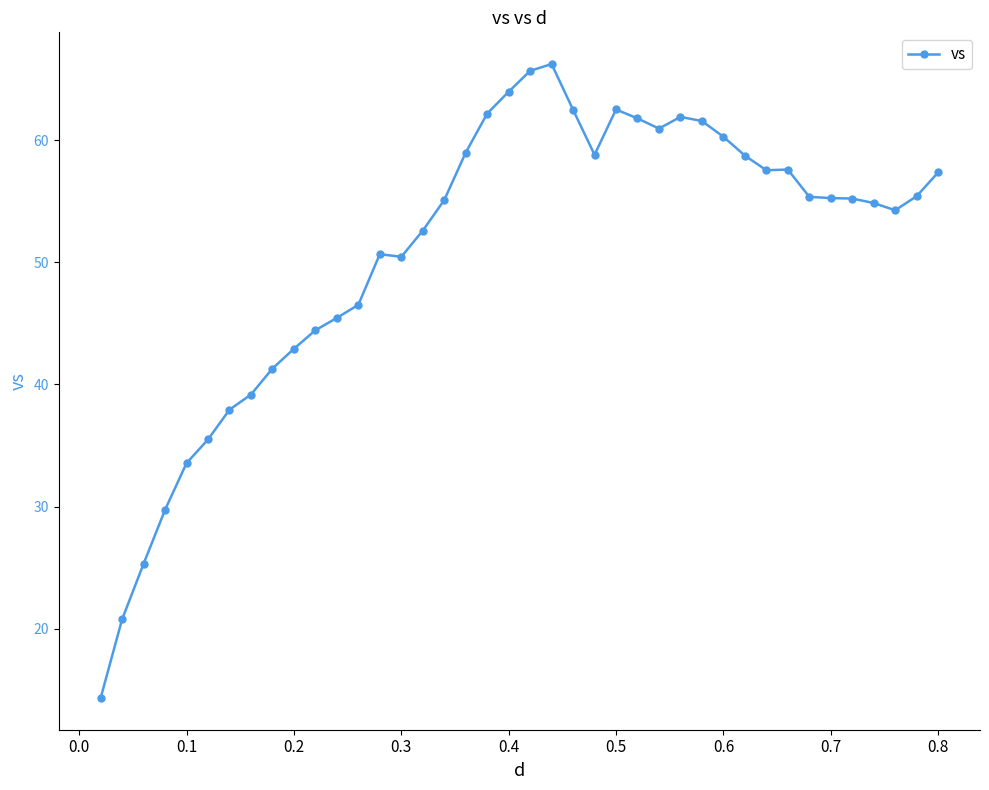

What is the smallest value displayed?

14.3